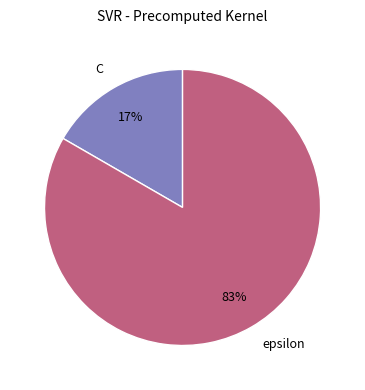

Which slice is the largest?

epsilon